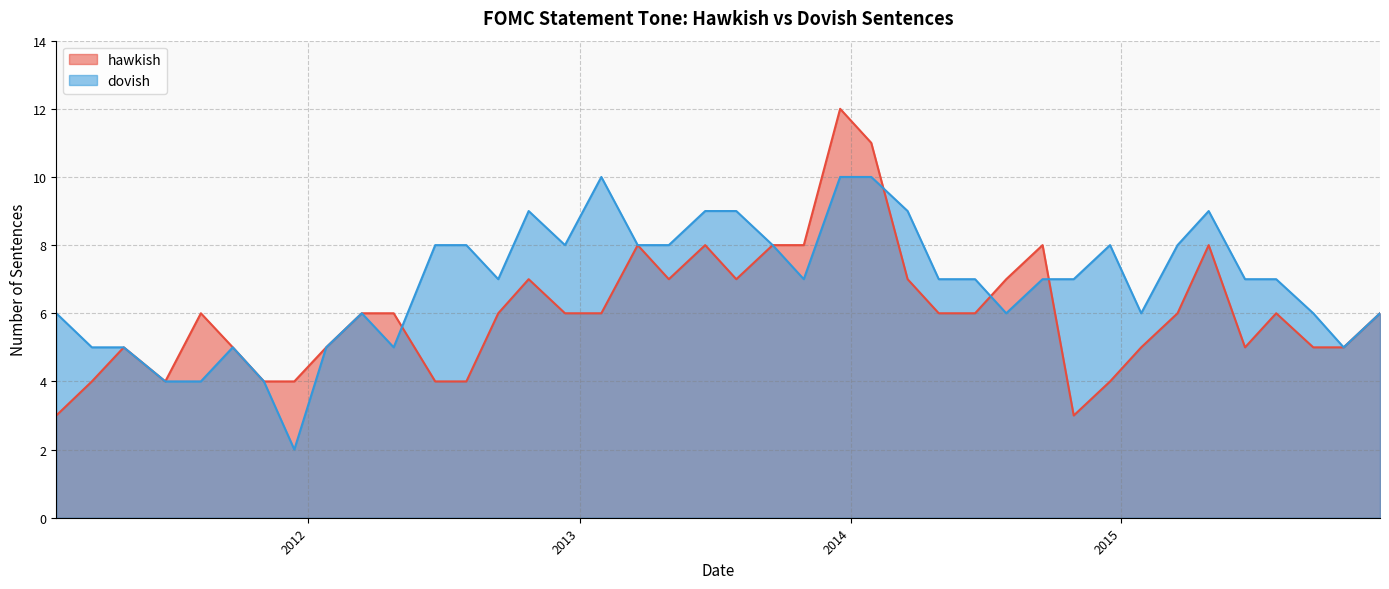

What is the greatest value displayed?

12